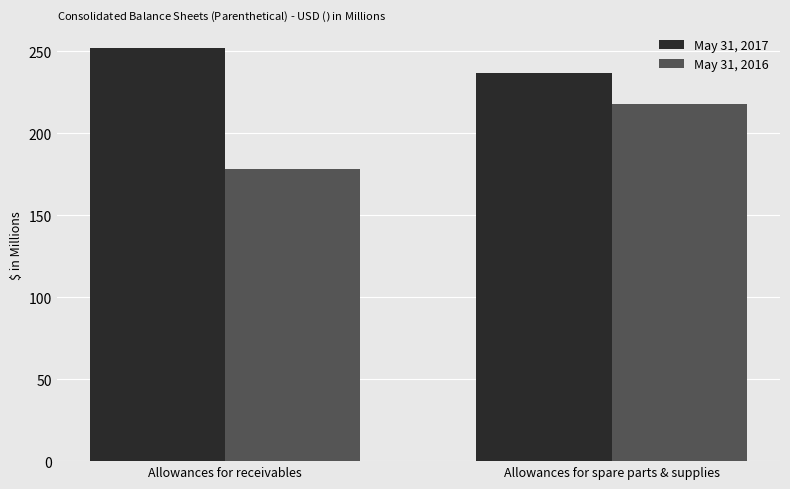

What is the difference between the maximum and minimum values in the May 31, 2016 series?

40